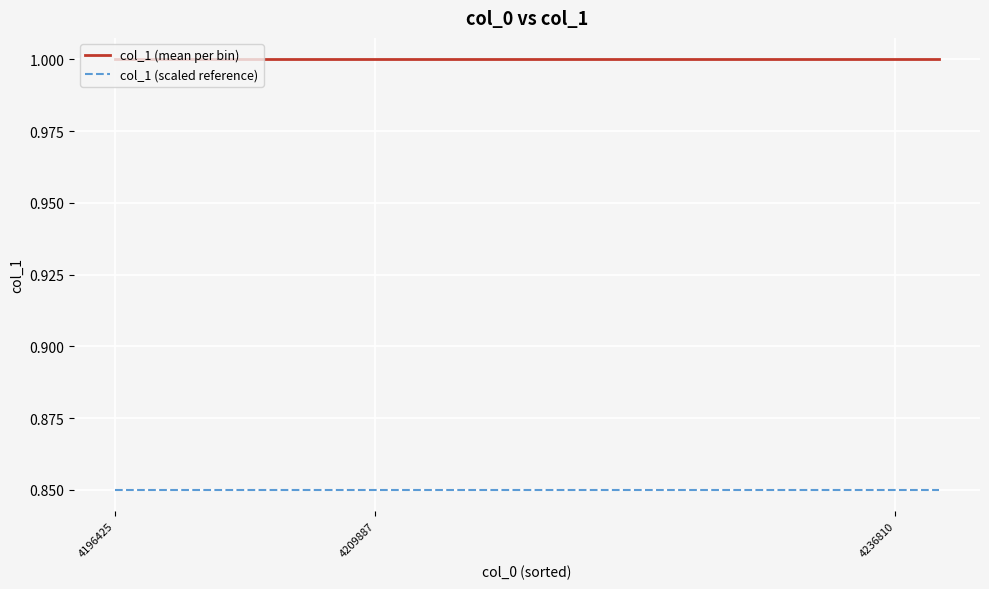

What is the maximum value shown in the chart?

1.0